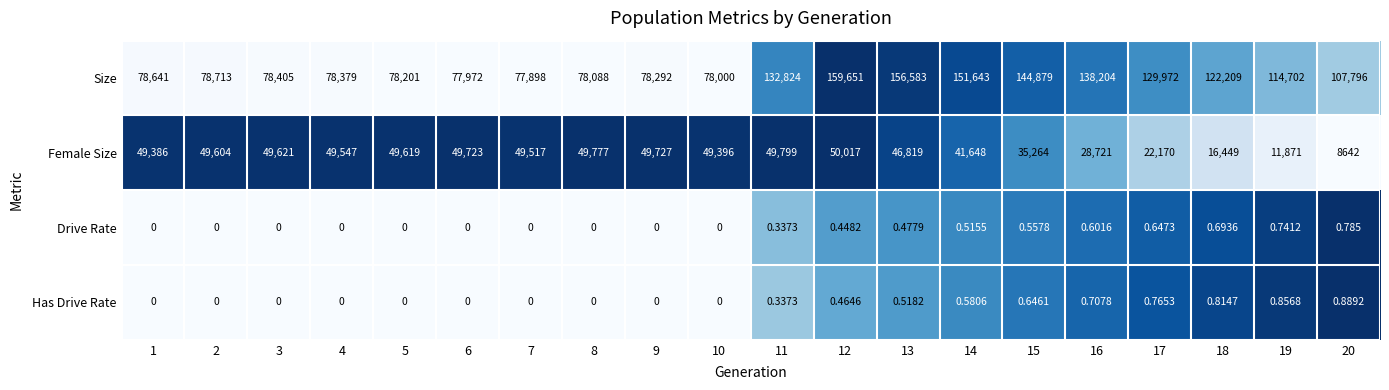

Which series has the largest range (max minus min)?

Size